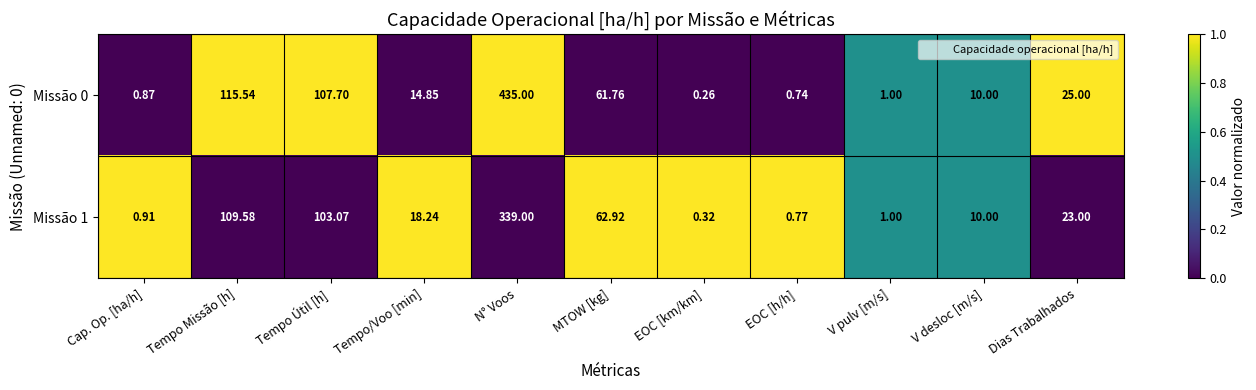

At which label does Missão 0 first exceed 14?

Tempo Missão [h]